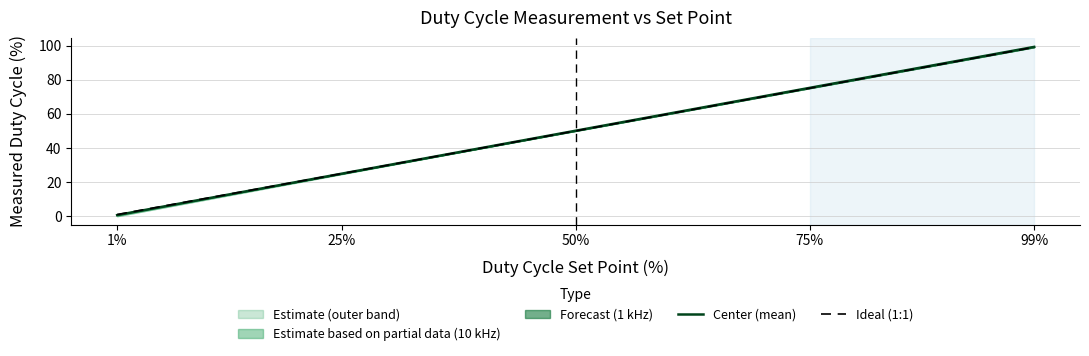

Reading right to left, what are all the values shown in this chart?

Center (mean): 99.2	75.2	50.1	24.9	0.7
Ideal (1:1): 99.0	75.0	50.0	25.0	1.0